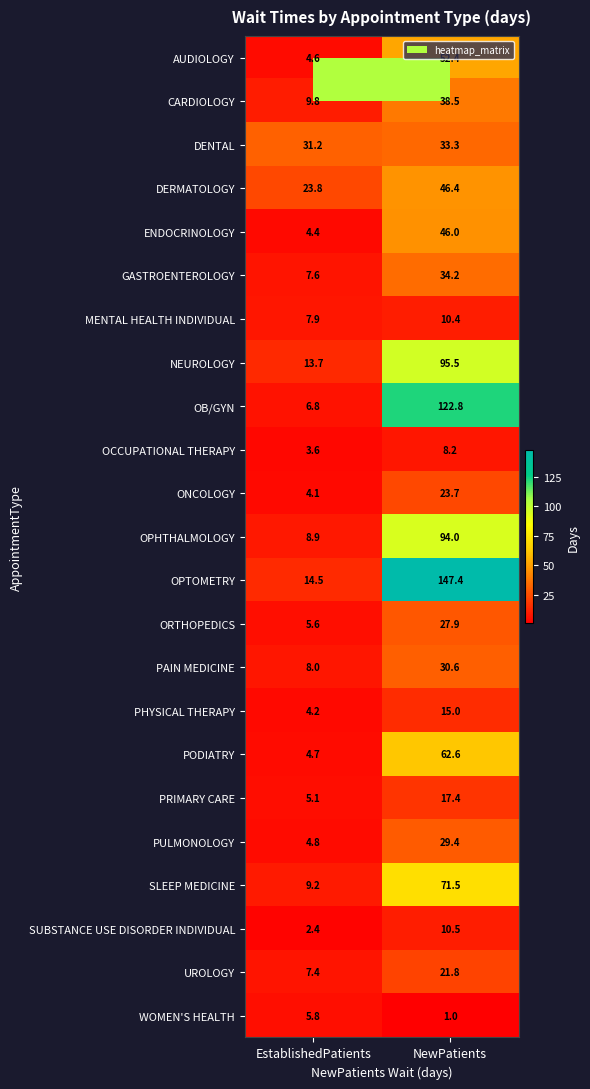

True or false: NEUROLOGY has a value of 6.3 at EstablishedPatients.

False